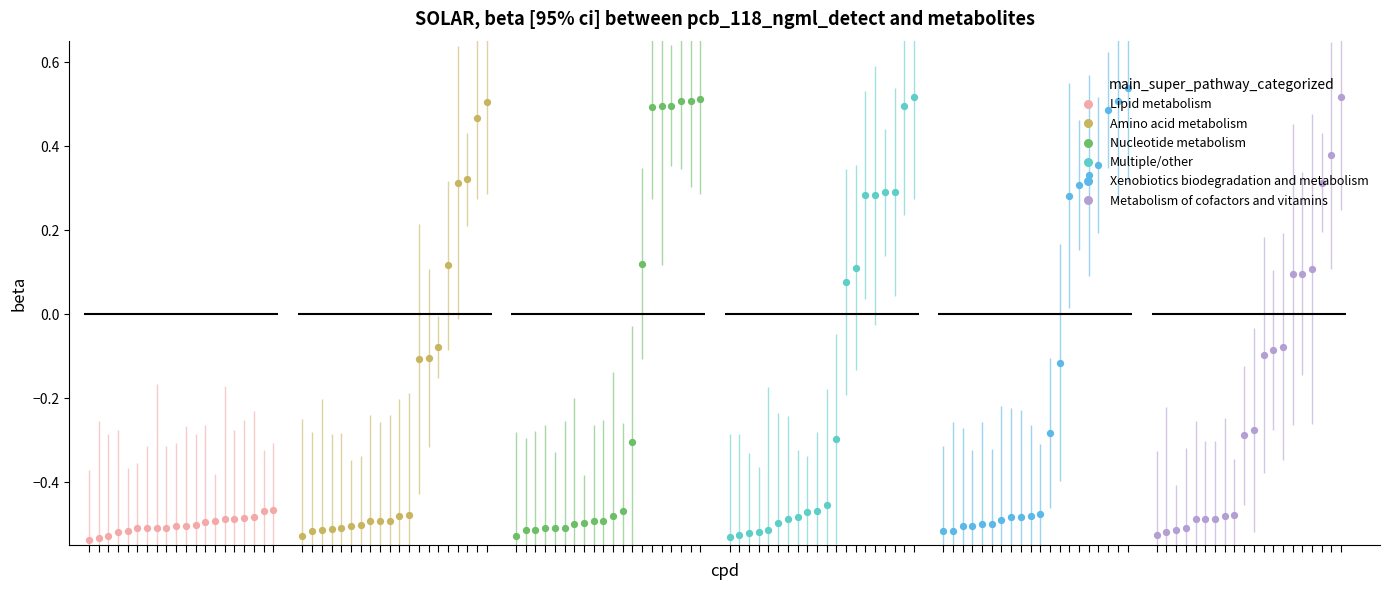

Is the value of col_14 at 9 greater than the value of col_12 at 18?

No